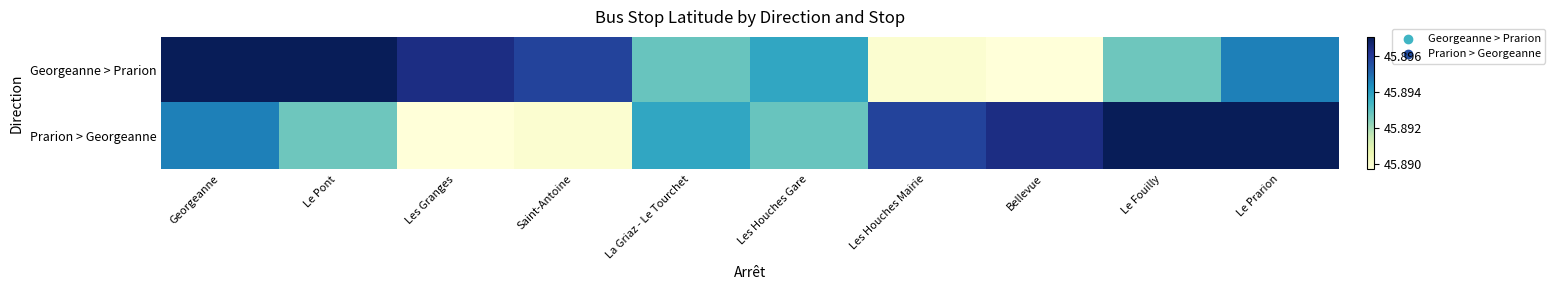

Between Le Fouilly and Les Houches Gare, which is larger?

Les Houches Gare